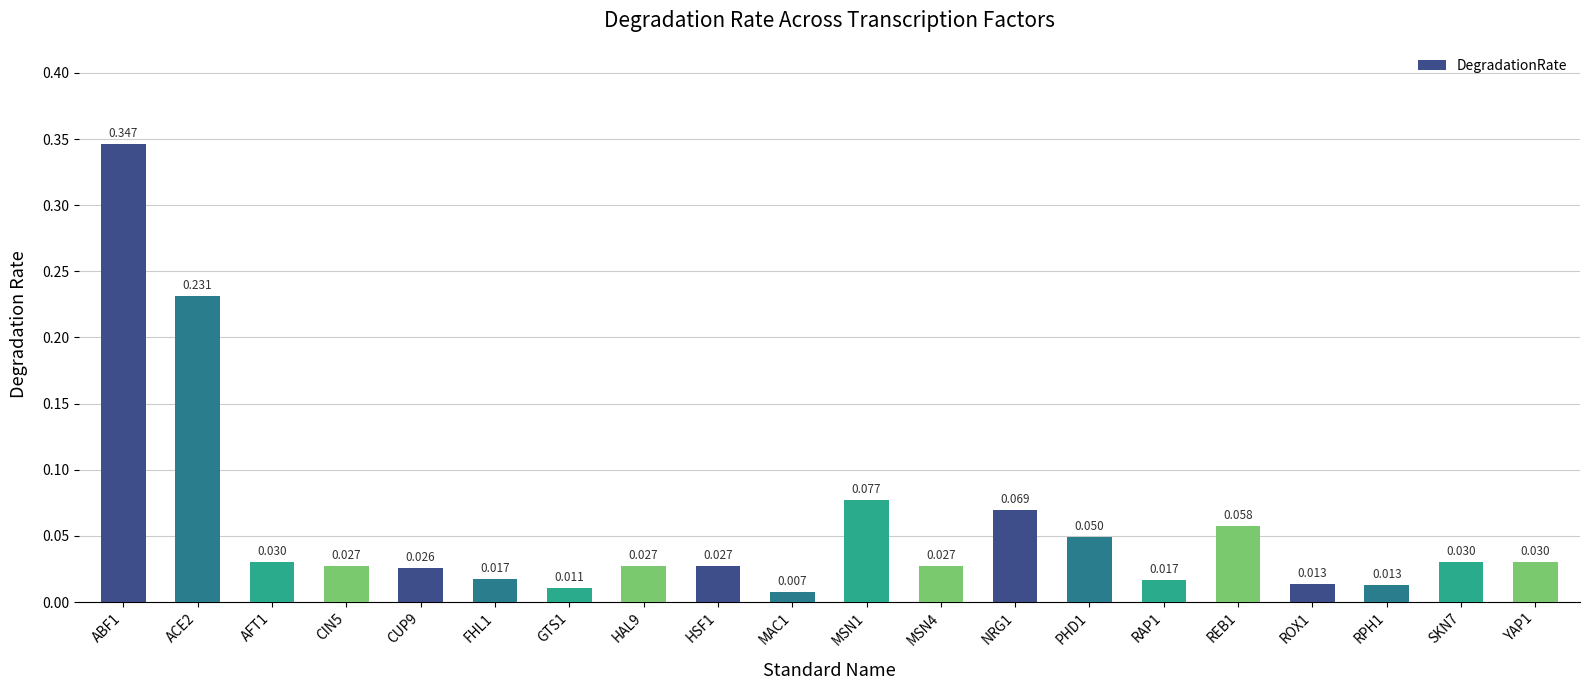

Reading right to left, what are all the values shown in this chart?

YAP1=0.0	SKN7=0.0	RPH1=0.0	ROX1=0.0	REB1=0.1	RAP1=0.0	PHD1=0.0	NRG1=0.1	MSN4=0.0	MSN1=0.1	MAC1=0.0	HSF1=0.0	HAL9=0.0	GTS1=0.0	FHL1=0.0	CUP9=0.0	CIN5=0.0	AFT1=0.0	ACE2=0.2	ABF1=0.3